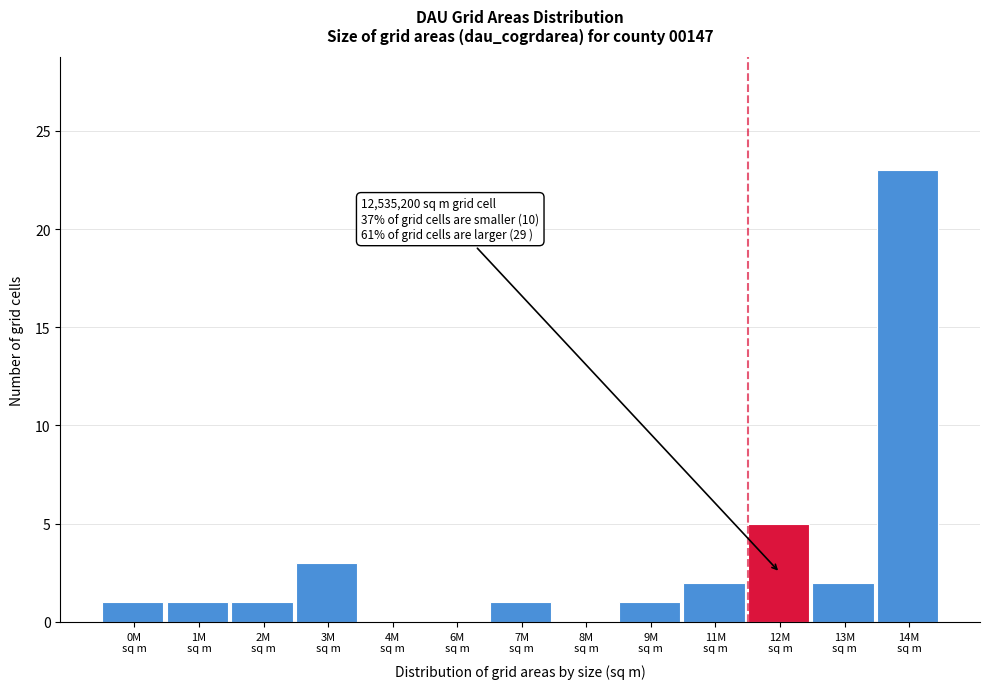

What is the greatest value displayed?

23